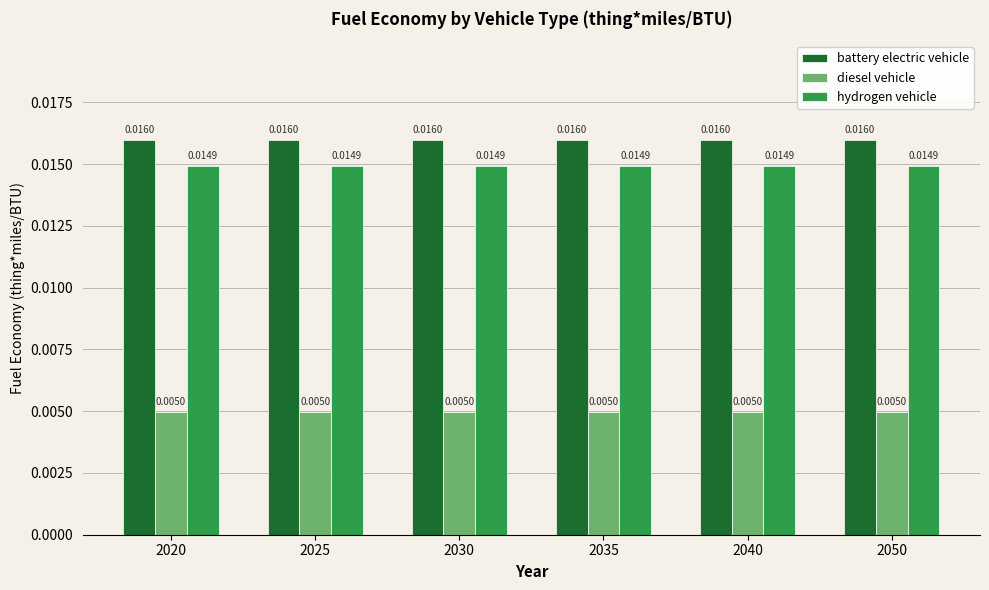

At how many categories does at least one series exceed 0?

6